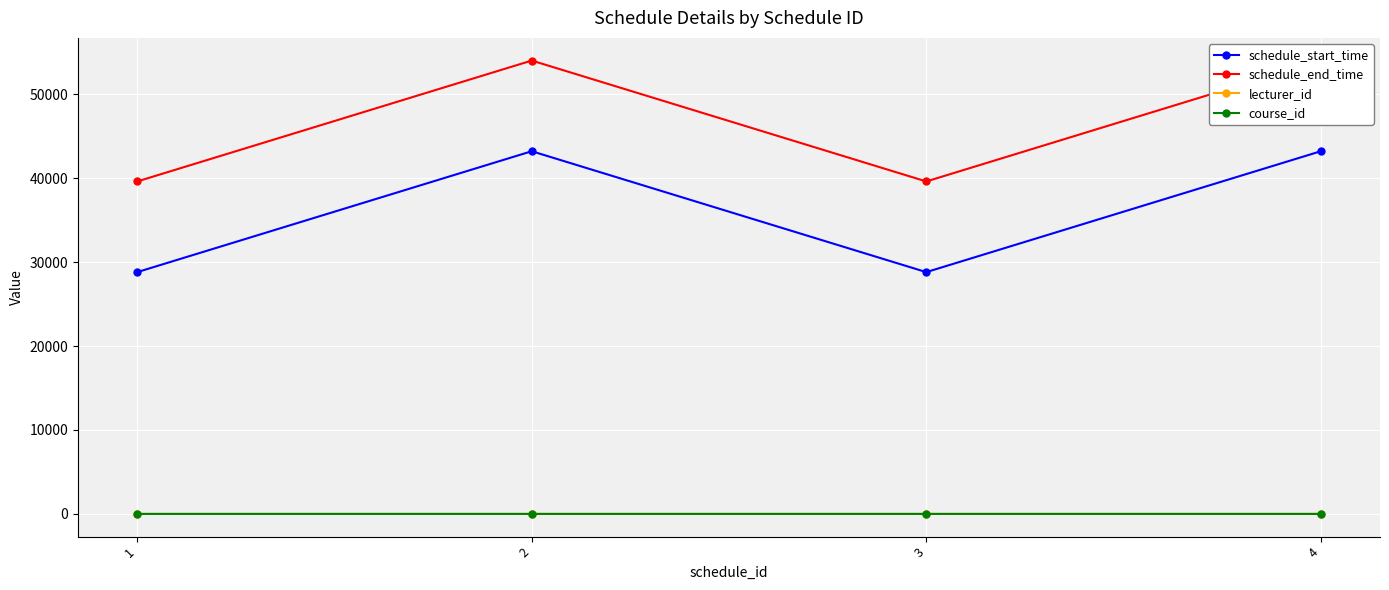

Is the value of course_id at 4 greater than the value of schedule_start_time at 1?

No